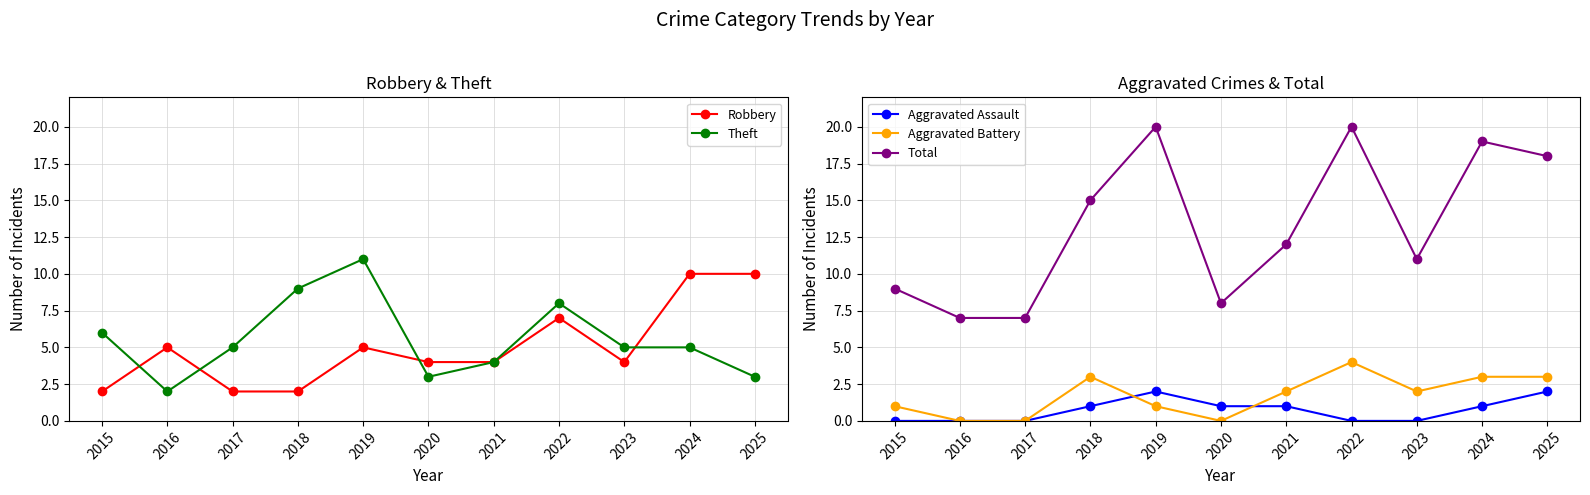

What is the difference between the Theft values at 2025 and 2019?

8